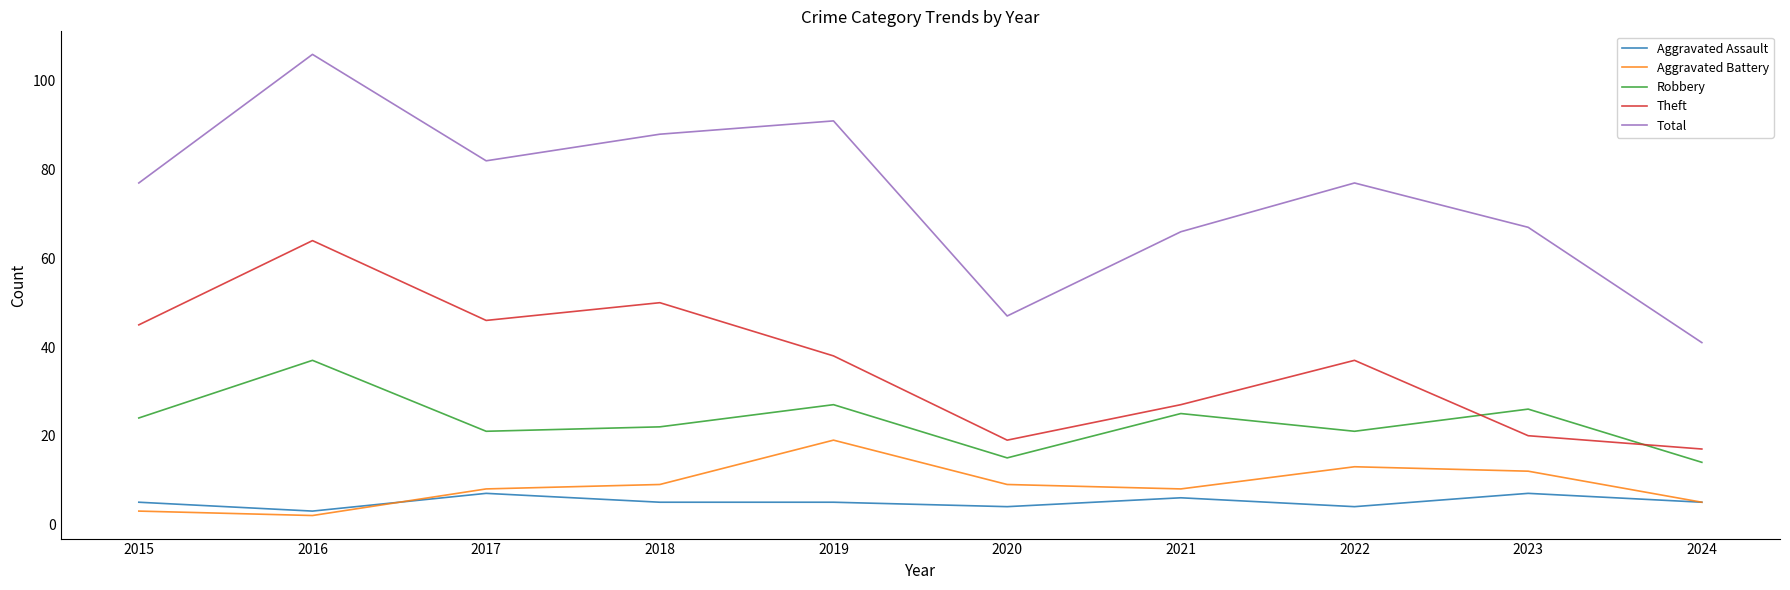

Rank the series by their maximum value, from highest to lowest.

Total, Theft, Robbery, Aggravated Battery, Aggravated Assault